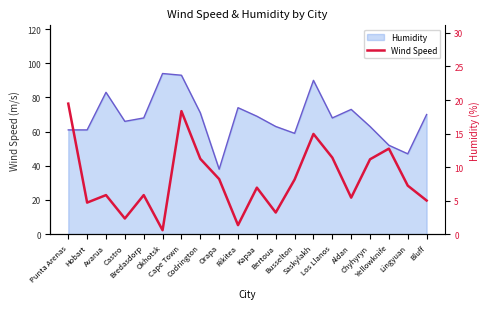

At which label does the data first exceed 7?

Punta Arenas